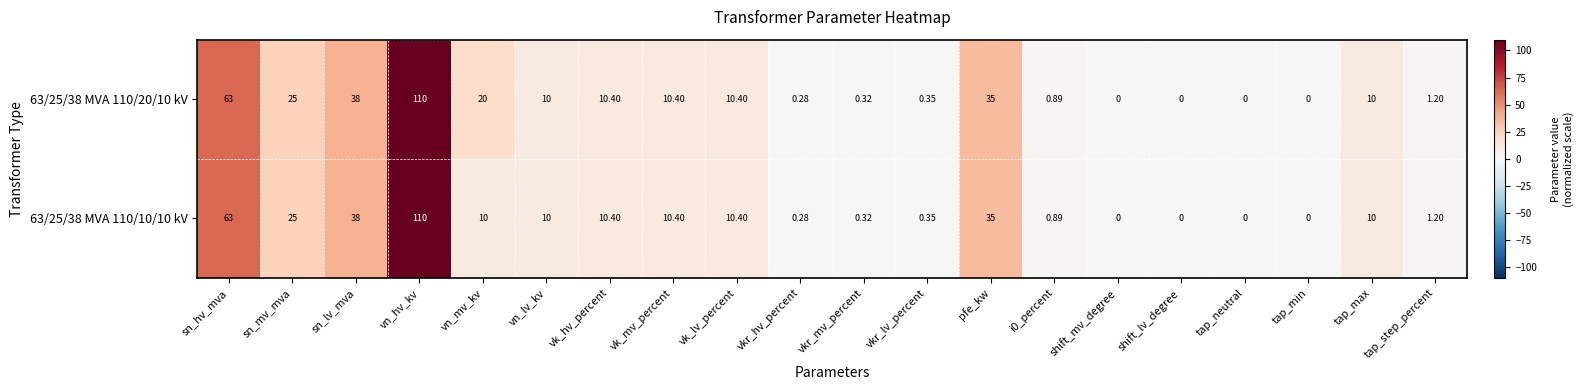

What is the total value across all series at sn_hv_mva?

126.0